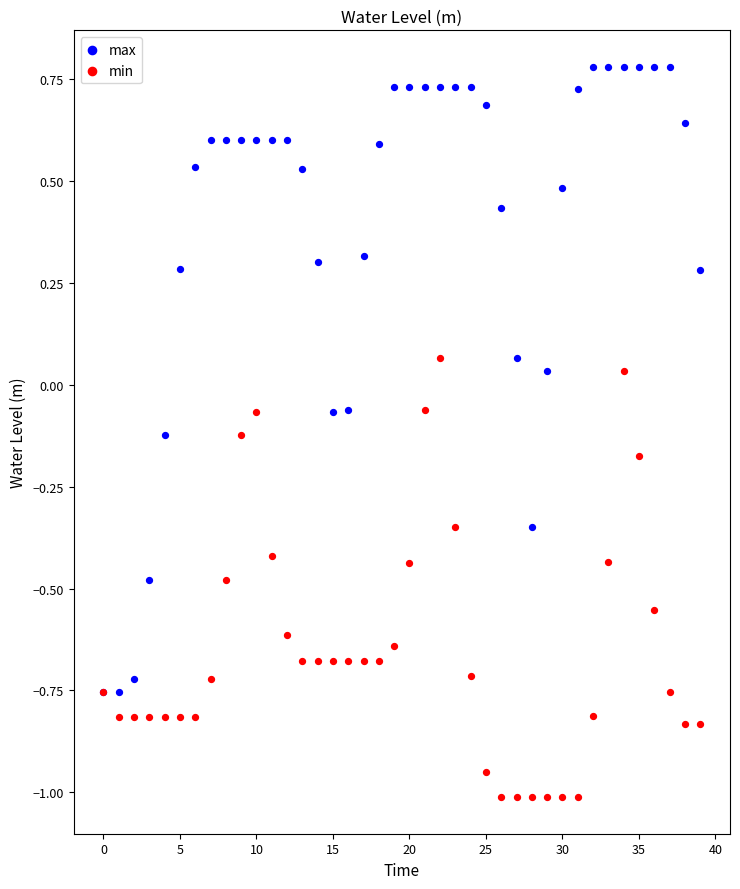

Which series reaches the minimum Y coordinate?

min